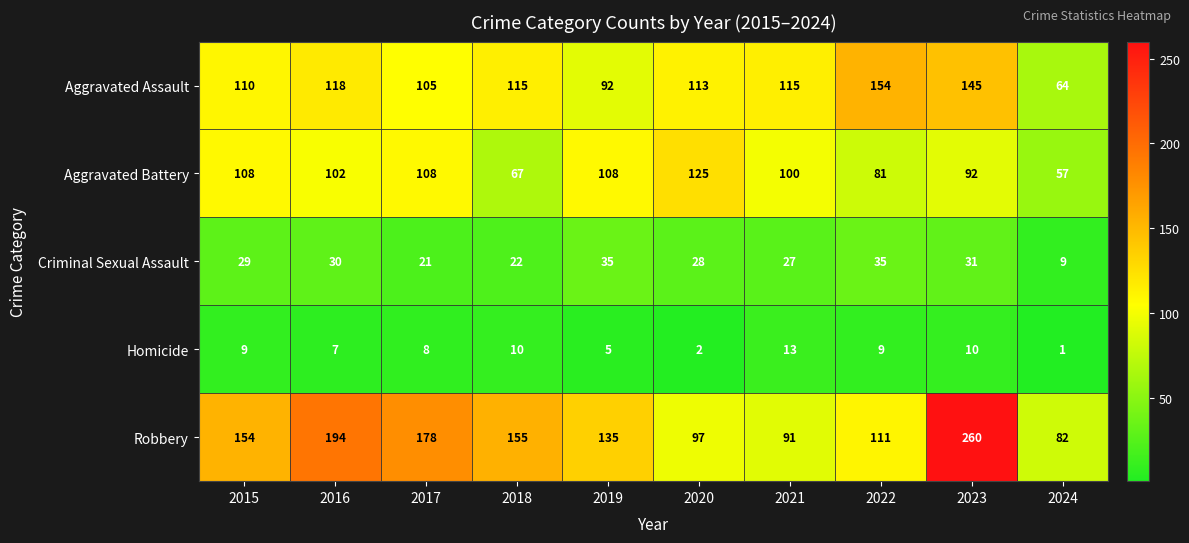

Is it true that Robbery equals 243 at 2017?

False